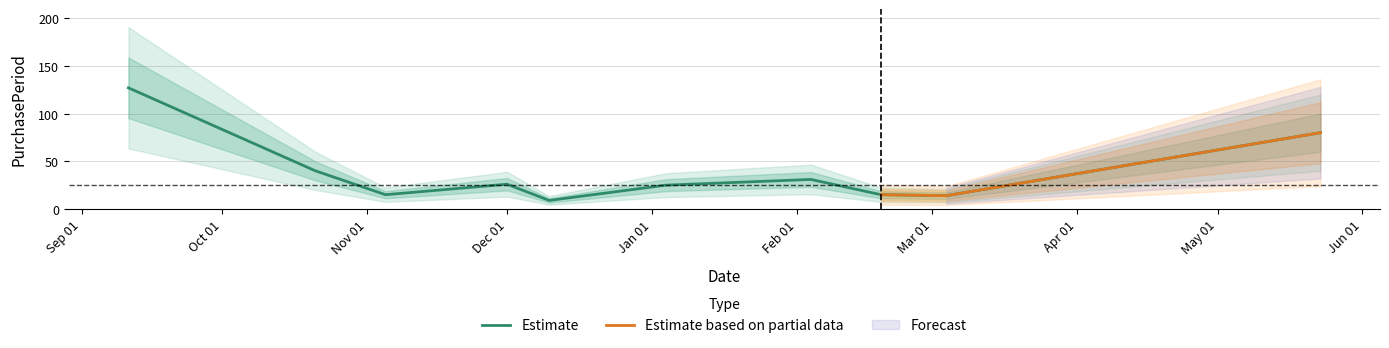

Which has a higher value, 2015-11-05 or 2016-01-04?

2016-01-04